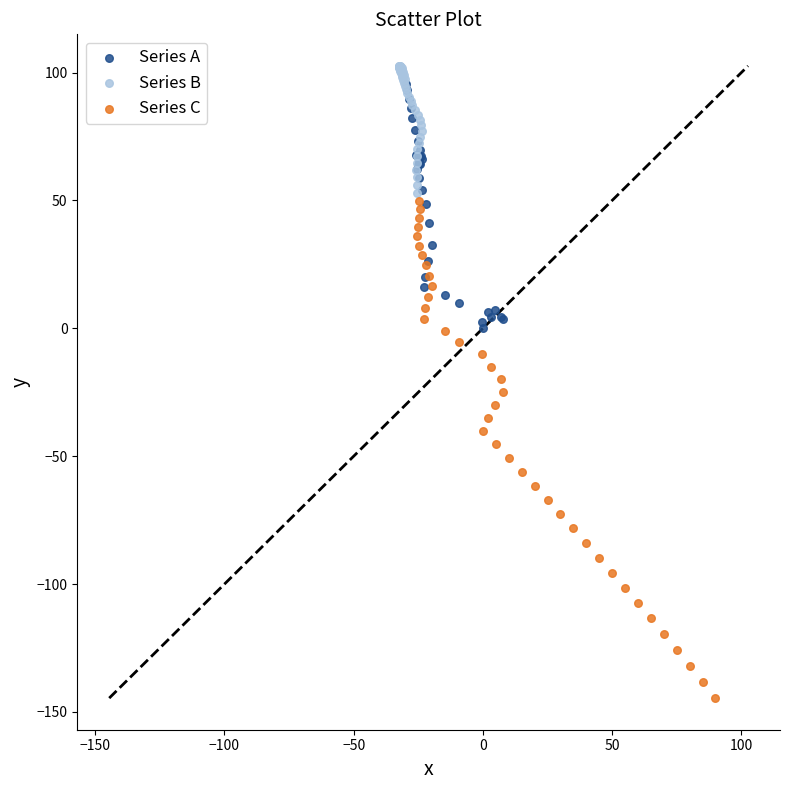

Which series has the largest Y range (max minus min)?

Series C